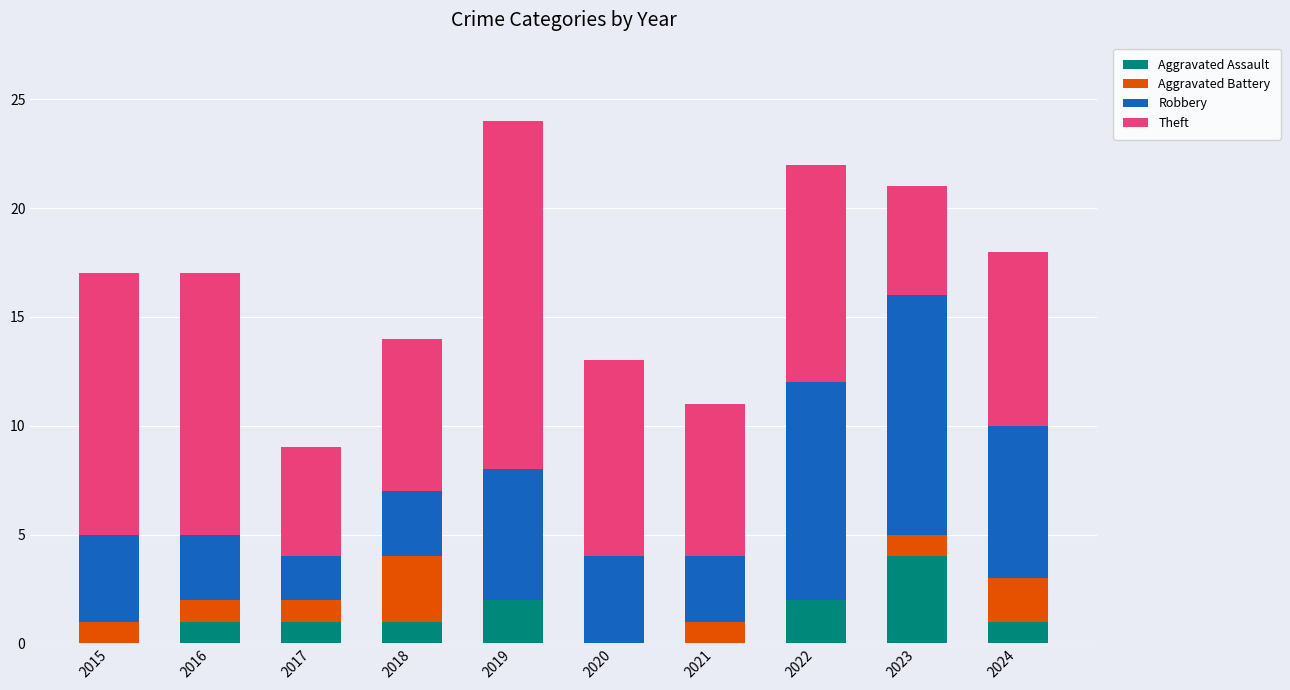

At which label does Aggravated Assault reach its peak?

2023